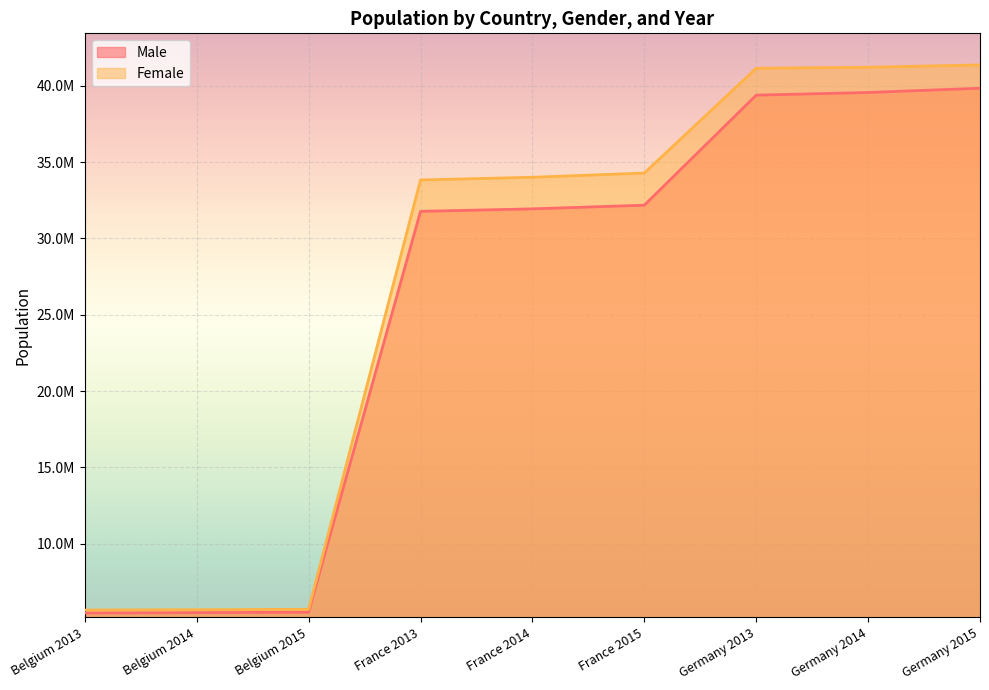

Which has a higher value, Belgium 2015 or France 2015?

France 2015